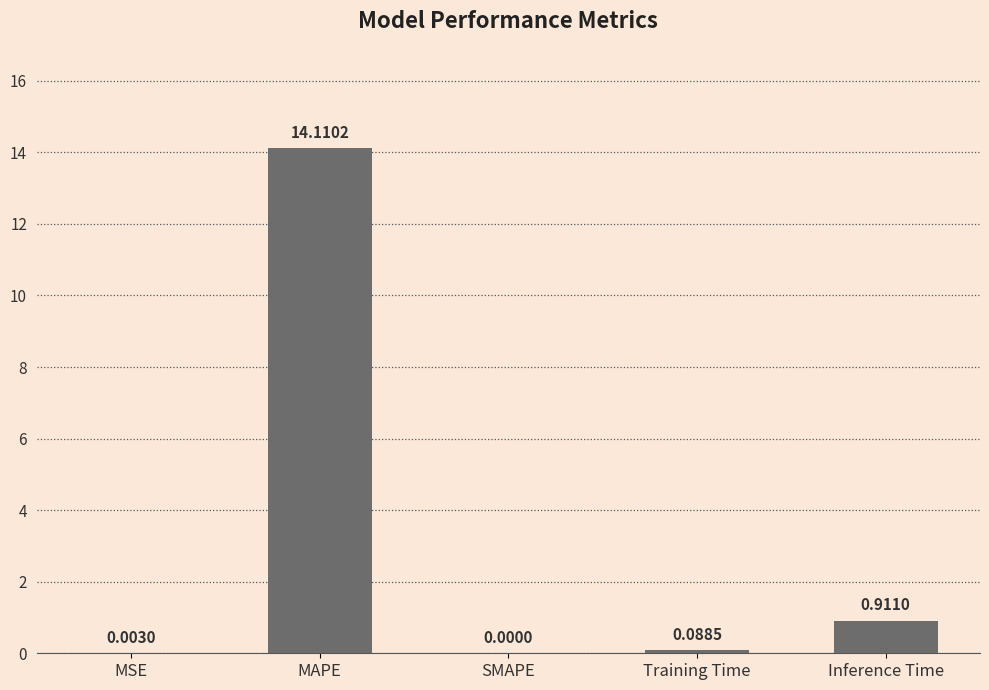

What is the change in value from MAPE to SMAPE?

-14.1